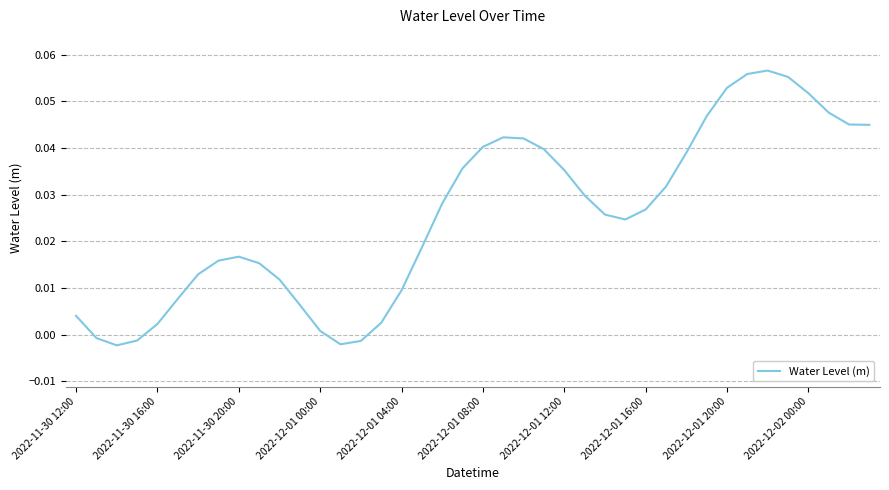

How many values are below 0?

5